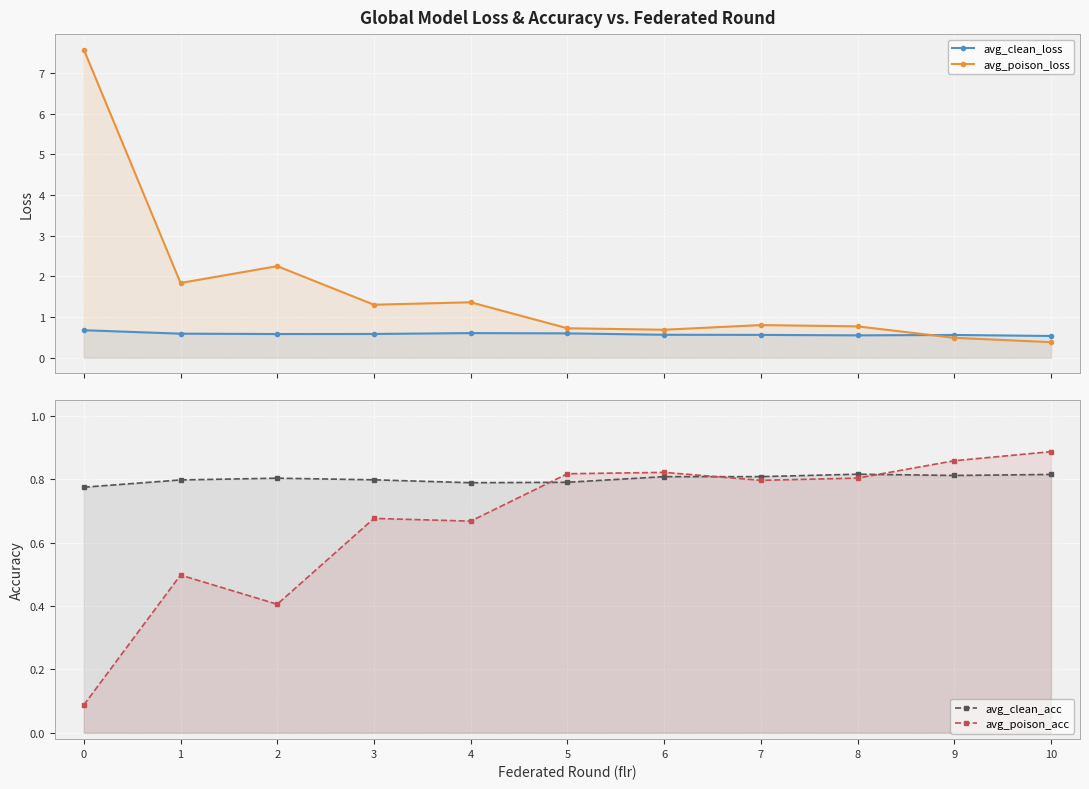

What is the minimum value shown in the chart?

0.1